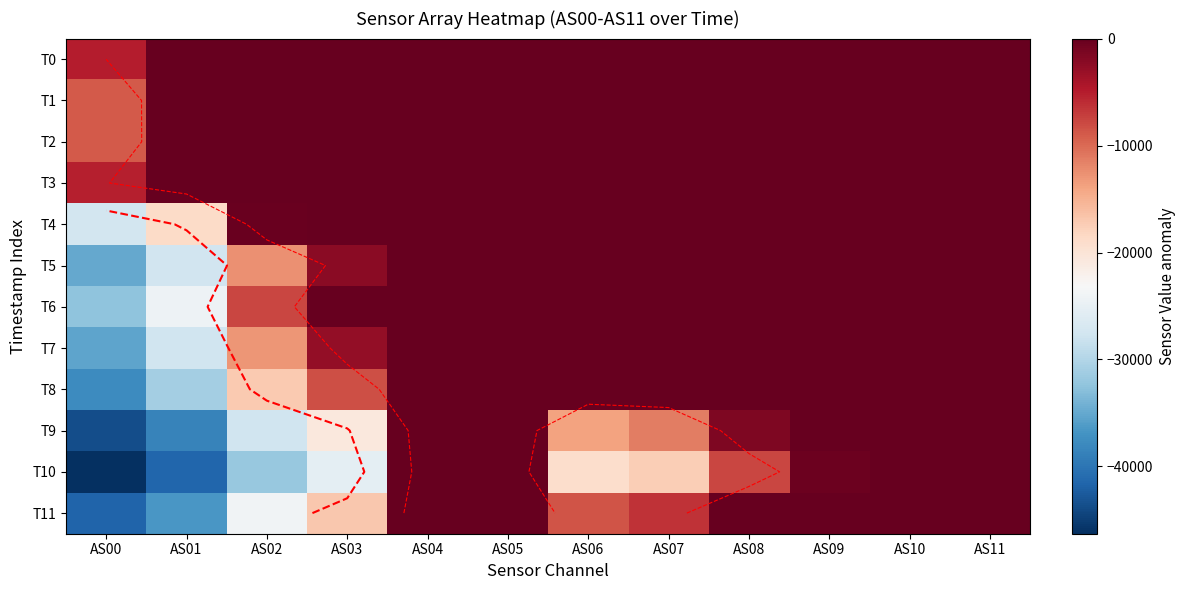

At which category is the sum across all series the highest?

AS04